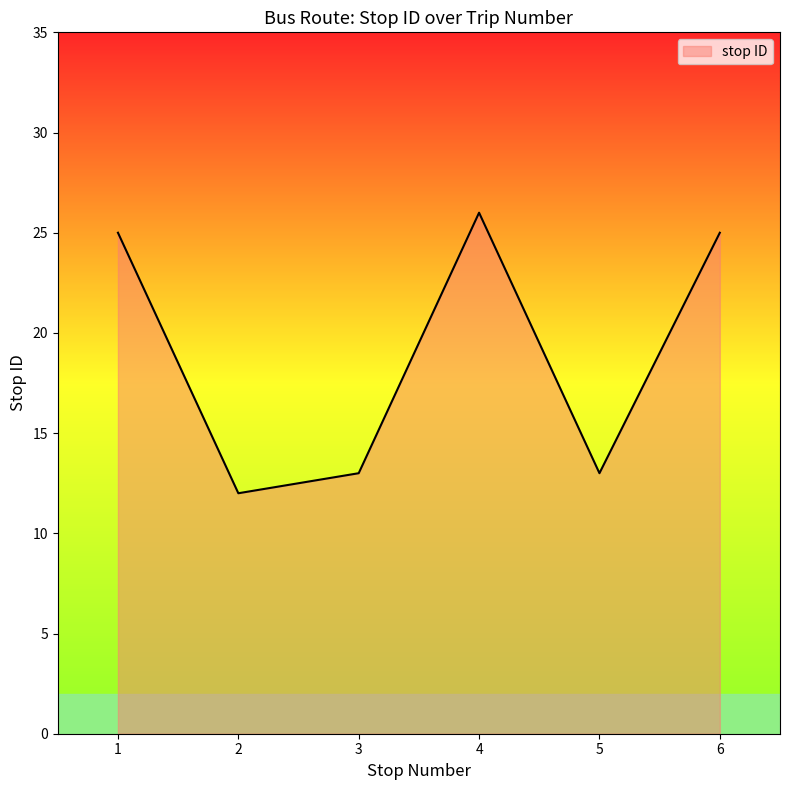

The chart shows a value of 38 at 1. True or false?

False